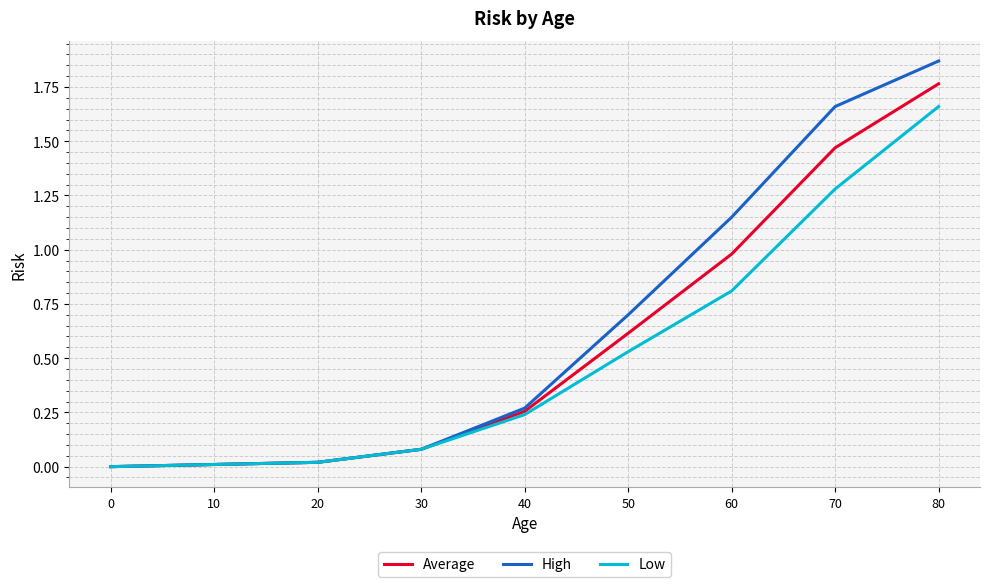

Which series has the largest range (max minus min)?

High